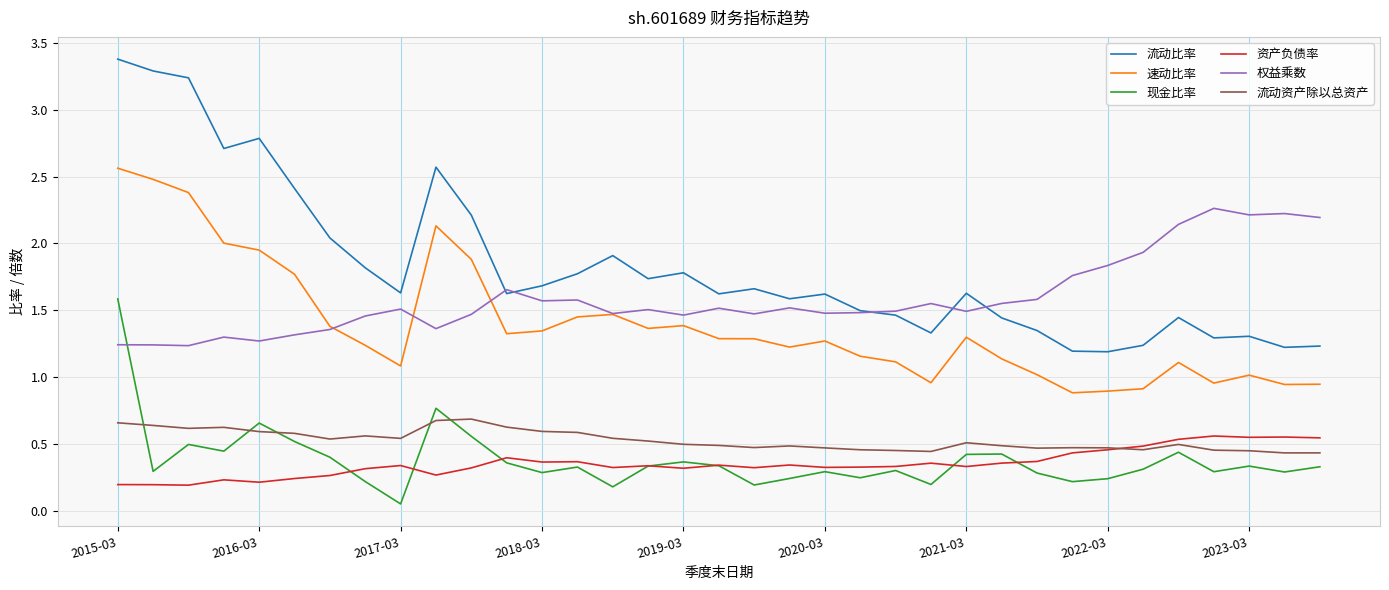

Which series has the widest spread of values?

流动比率